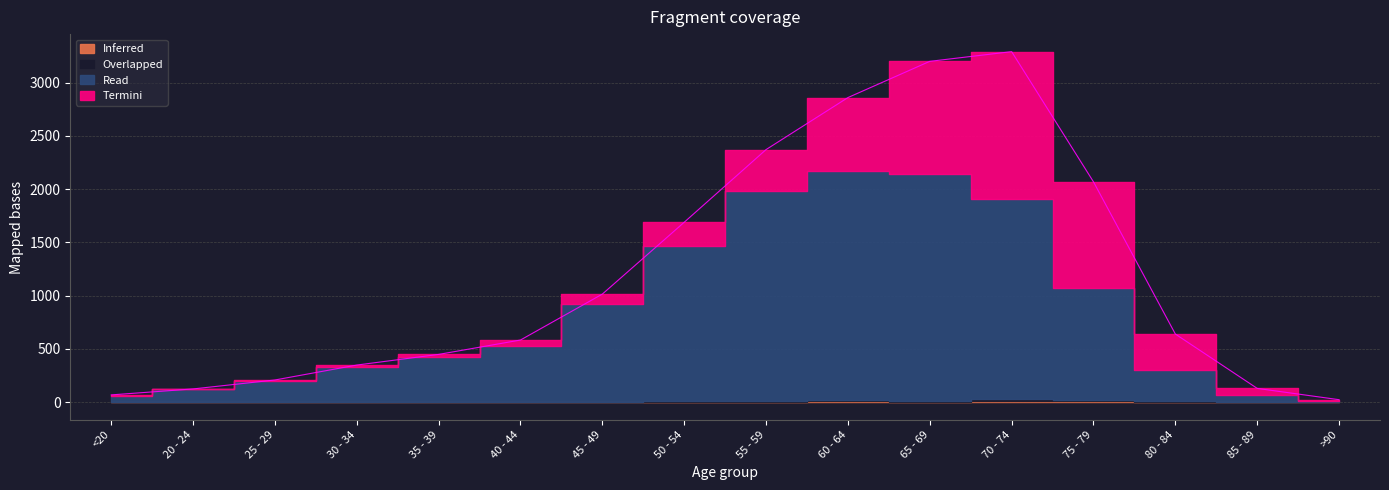

How many interior local peaks does the Termini series have?

1